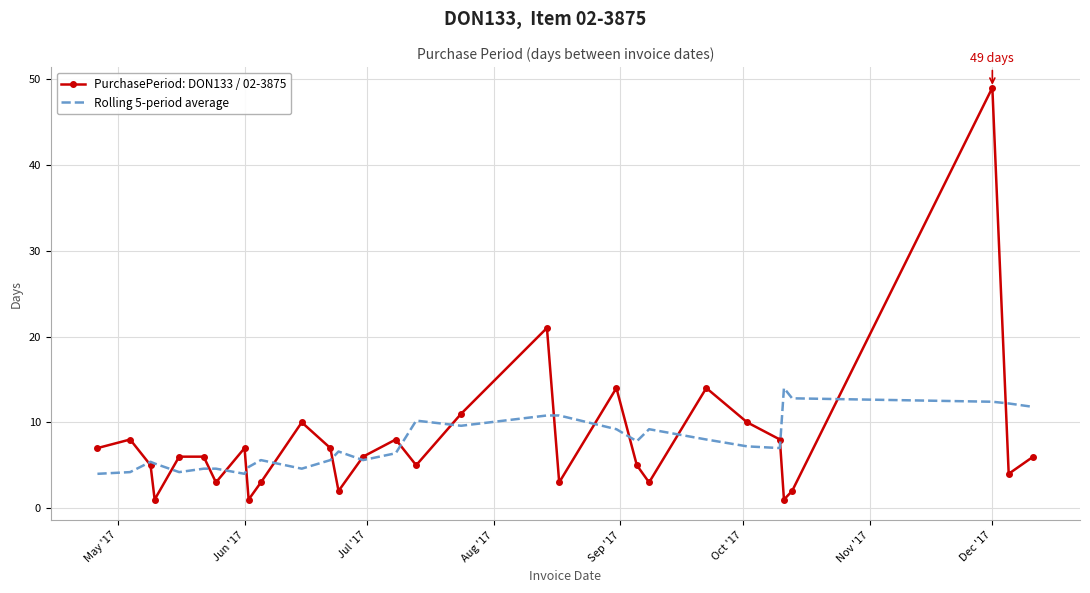

What is the minimum value for Rolling 5-period average?

4.0